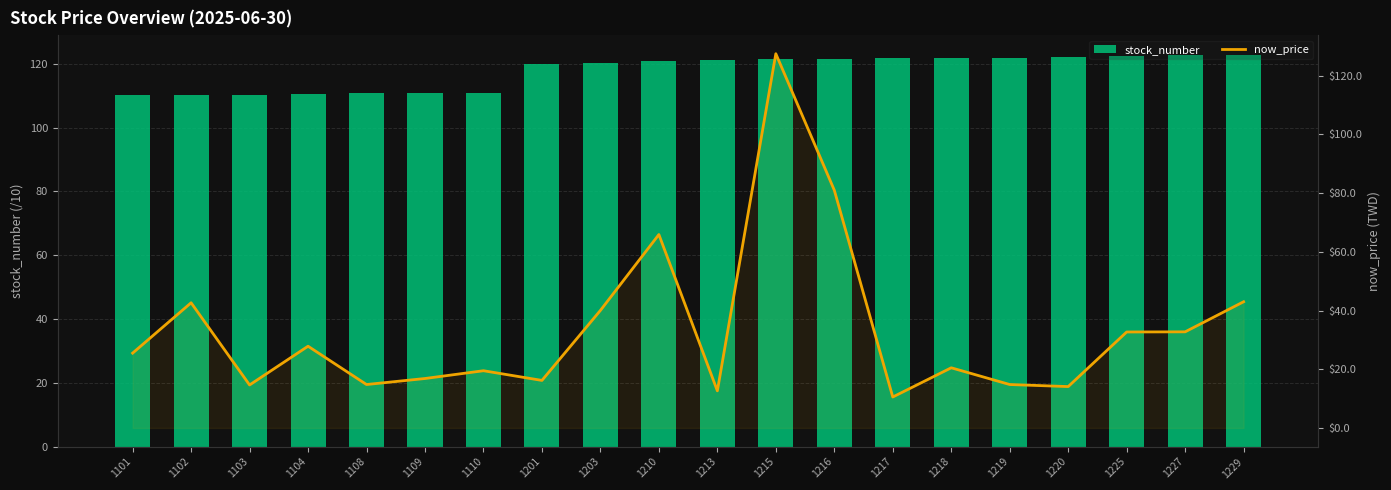

At 1213, list the series in order from smallest to largest.

now_price, stock_number